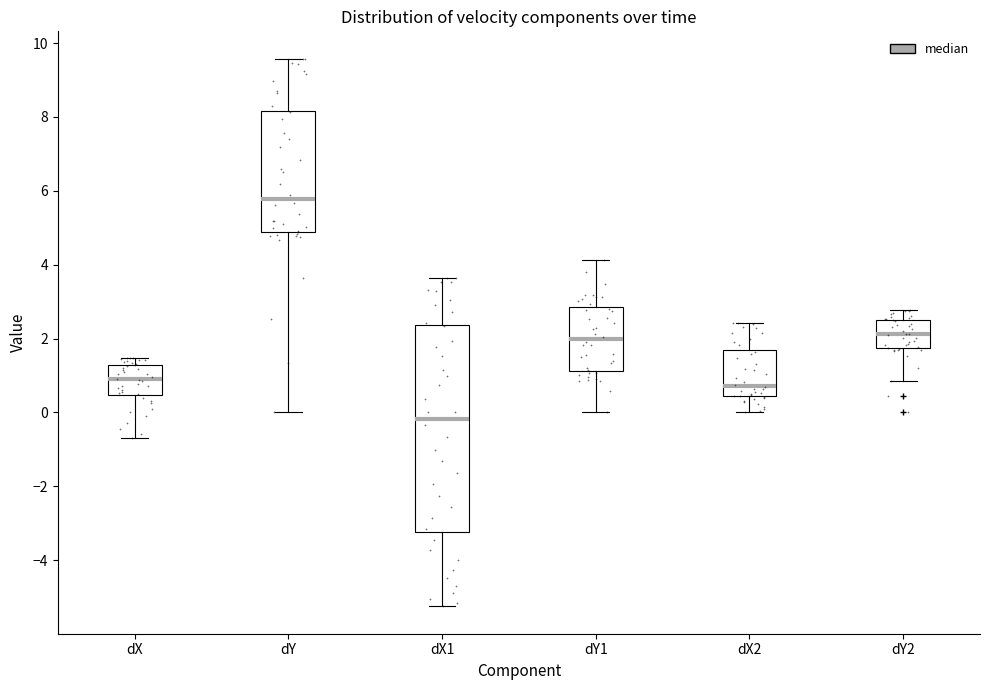

Reading left to right, read every box against the y-axis: the position of its median line, the range the box covers, and the ends of its whiskers. The values are not printed on the chart, so give them approximately, as read against the axis.

dX: median 0.8, box 0.4 to 1.2, whiskers -0.6 to 1.4
dY: median 5.8, box 4.8 to 8.2, whiskers 0.0 to 9.6
dX1: median -0.2, box -3.2 to 2.4, whiskers -5.2 to 3.6
dY1: median 2.0, box 1.2 to 2.8, whiskers 0.0 to 4.2
dX2: median 0.8, box 0.4 to 1.6, whiskers 0.0 to 2.4
dY2: median 2.2, box 1.8 to 2.6, whiskers 0.8 to 2.8